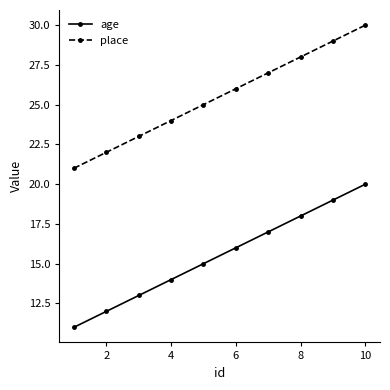

What is the maximum value shown in the chart?

30